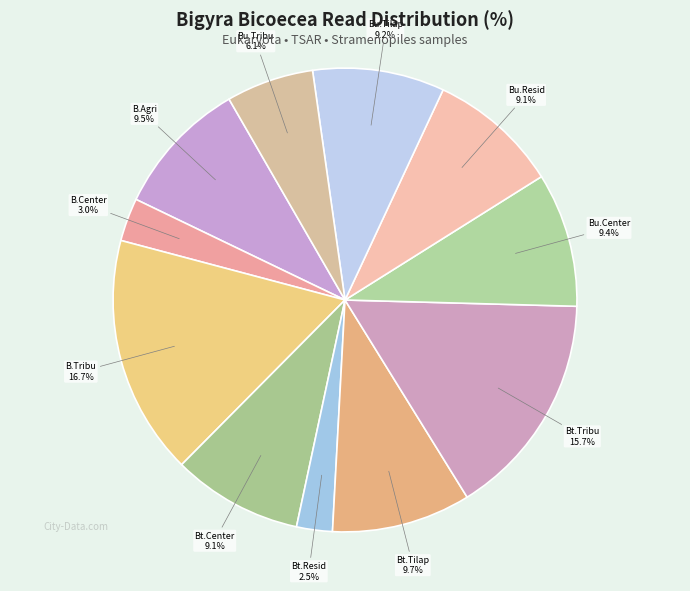

Count the number of slices in the pie.

11